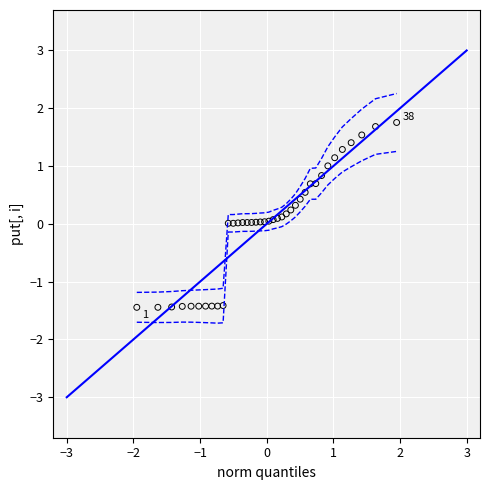

What is the range of X values (max minus min)?

3.9